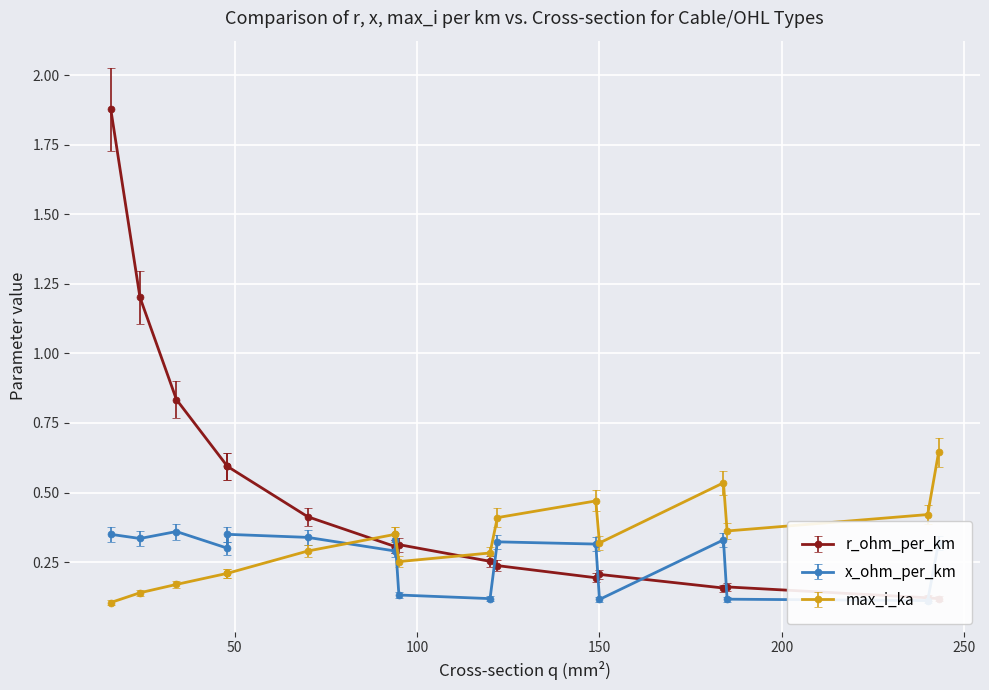

Count the number of categories in the chart.

17